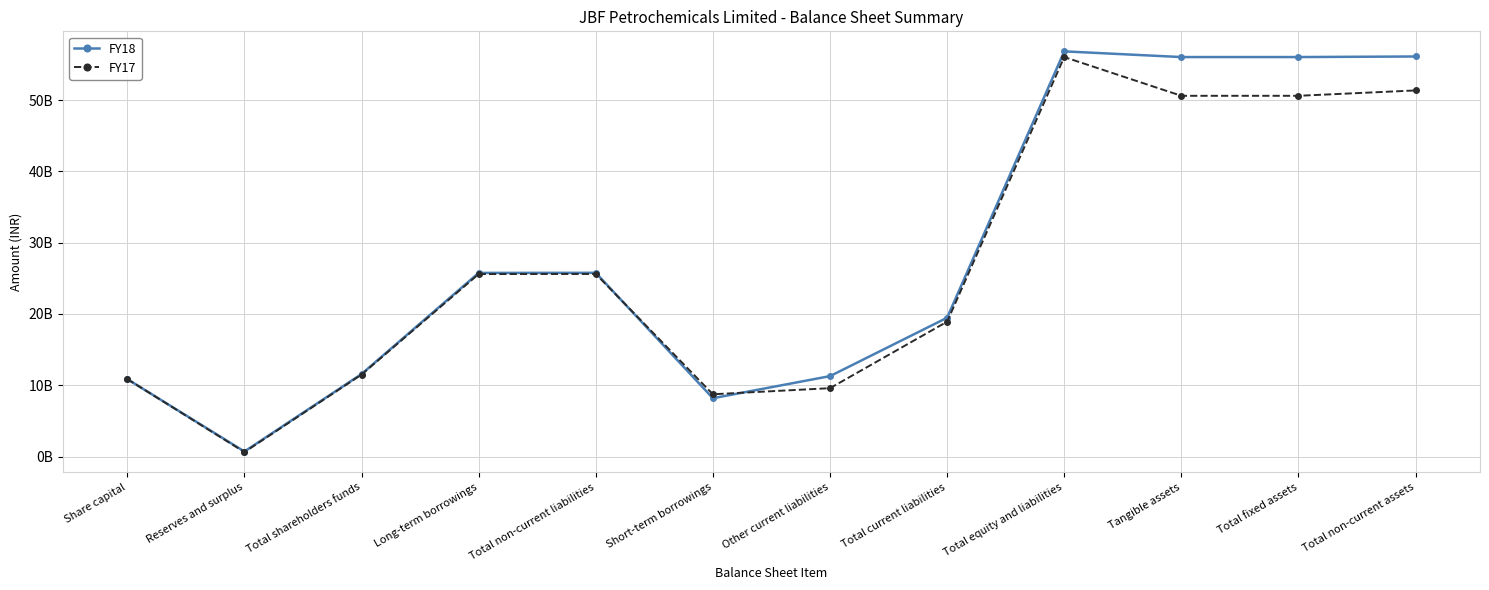

Reading right to left, extract all data points from this chart.

FY18: Total non-current assets=56113369000	Total fixed assets=56034107000	Tangible assets=56033864000	Total equity and liabilities=56831531000	Total current liabilities=19477081000	Other current liabilities=11284915000	Short-term borrowings=8187394000	Total non-current liabilities=25774663000	Long-term borrowings=25760754000	Total shareholders funds=11579787000	Reserves and surplus=713370000	Share capital=10866417000
FY17: Total non-current assets=51353422000	Total fixed assets=50600810000	Tangible assets=50600222000	Total equity and liabilities=56033513000	Total current liabilities=18920604000	Other current liabilities=9596414000	Short-term borrowings=8741052000	Total non-current liabilities=25614070000	Long-term borrowings=25601241000	Total shareholders funds=11498839000	Reserves and surplus=632422000	Share capital=10866417000